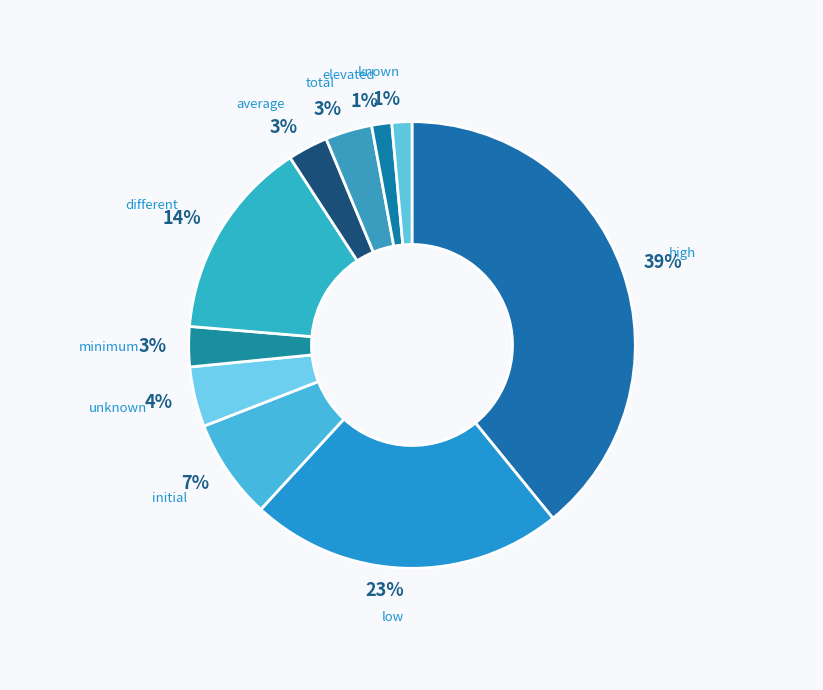

Count the number of slices in the pie.

10